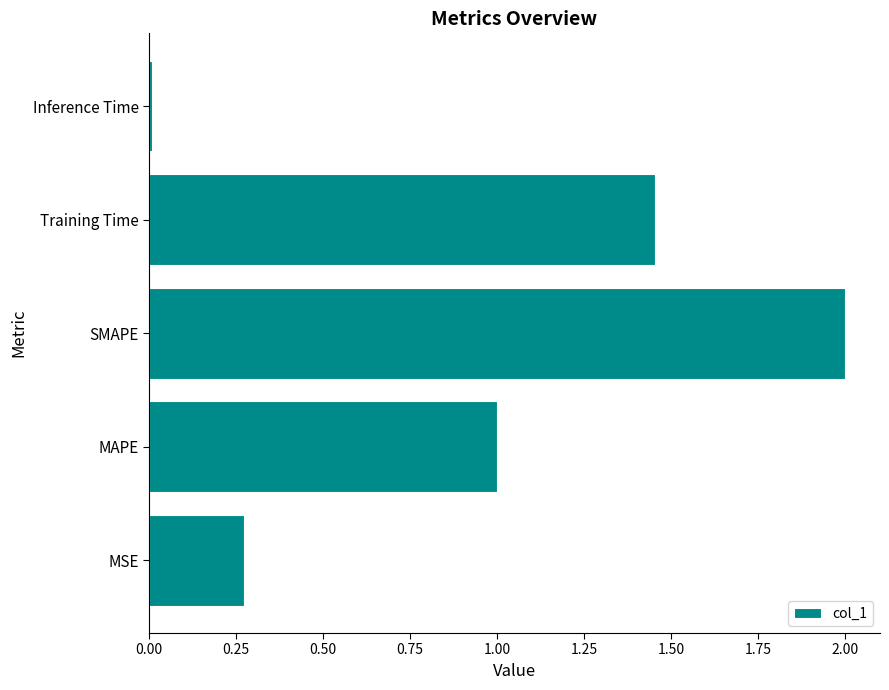

What is the approximate value at MAPE?

1.0